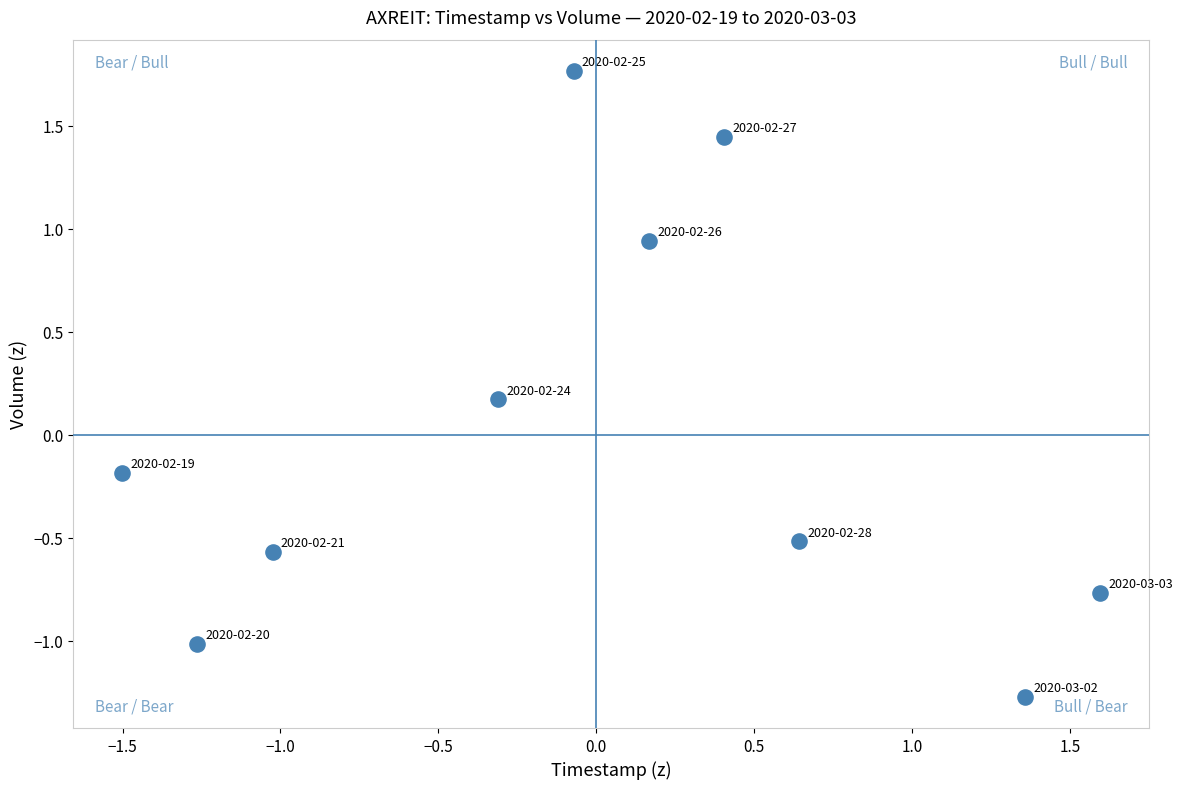

What is the range of Y values (max minus min)?

3.0